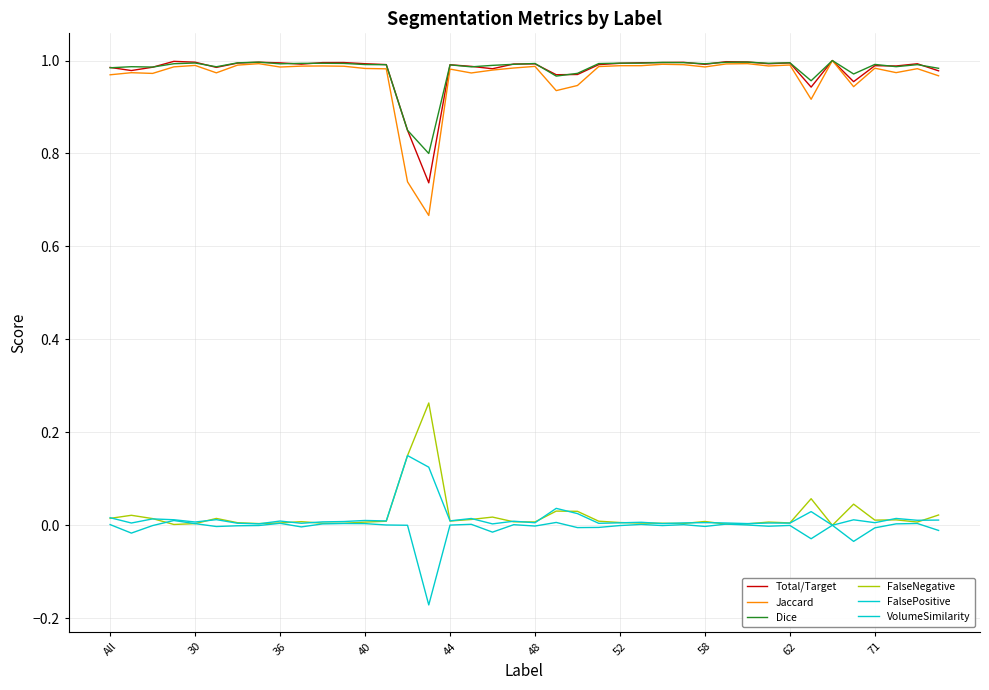

Is this an area chart (filled region under the line)?

No